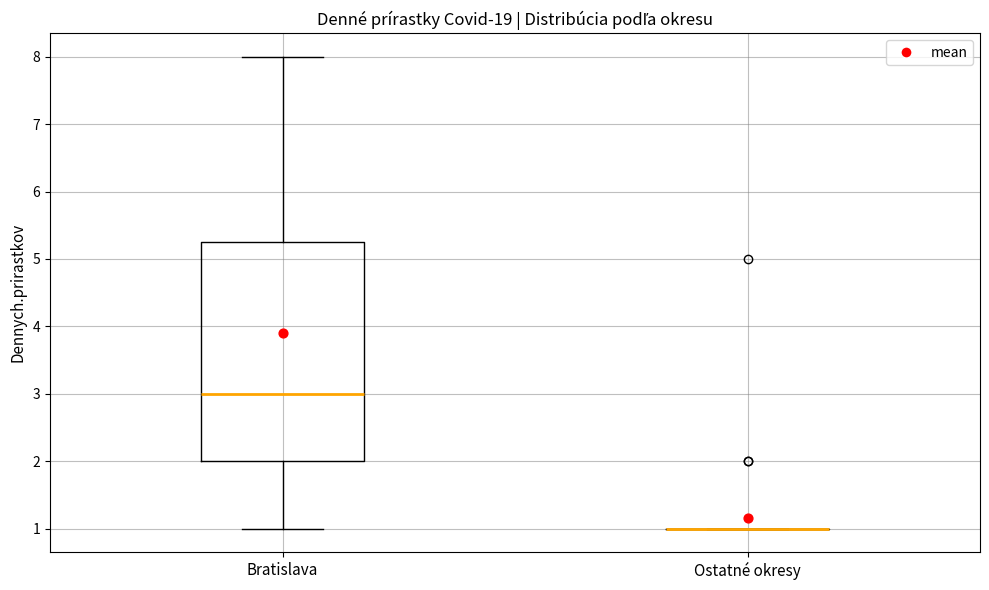

Which box is the tallest, from its lower edge to its upper edge?

Bratislava